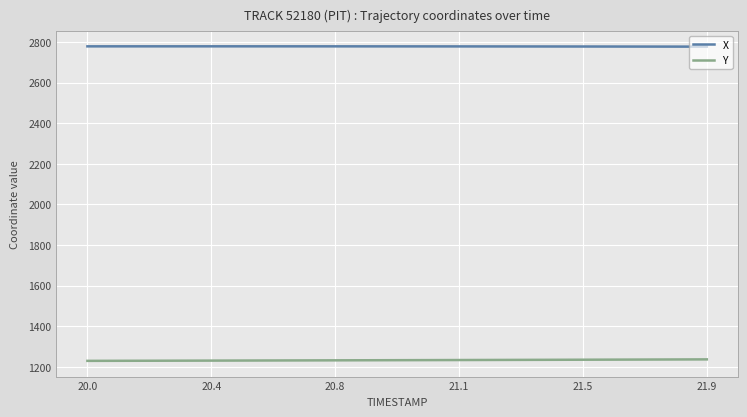

Rank the series by their maximum value, from highest to lowest.

X, Y